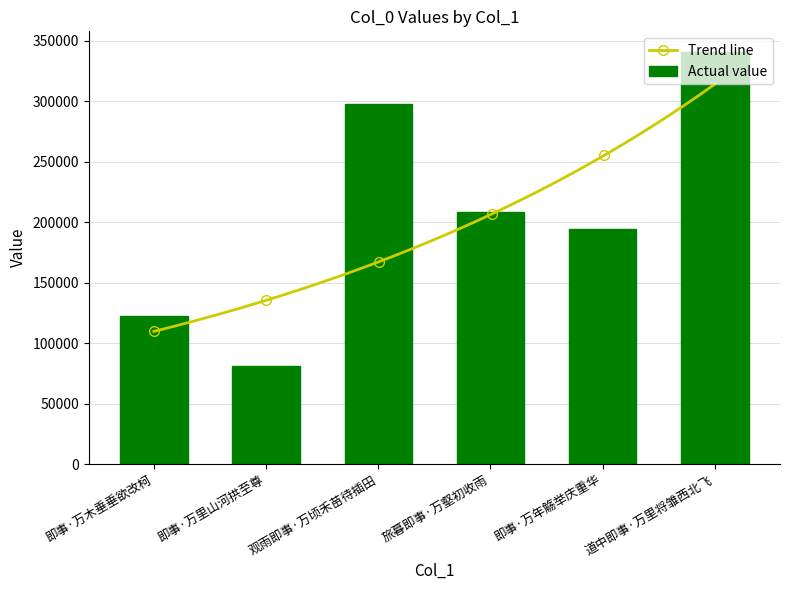

Reading left to right, what are all the values shown in this chart?

即事·万木垂垂欲改柯=122833	即事·万里山河拱至尊=81217	观雨即事·万顷禾苗待插田=297366	旅暮即事·万壑初收雨=208465	即事·万年觞举庆重华=194286	道中即事·万里将雏西北飞=340673